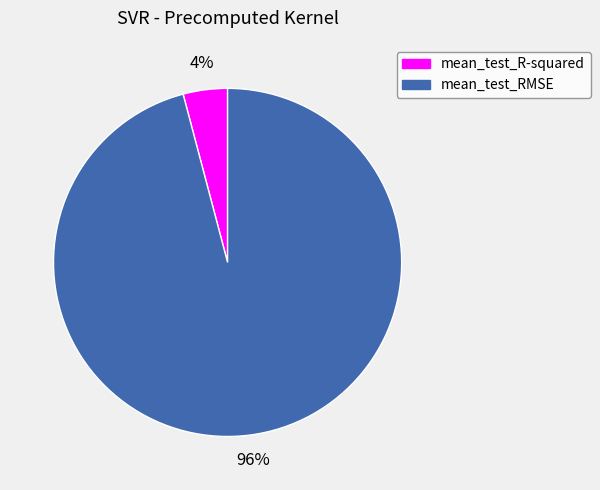

Do mean_test_R-squared and mean_test_RMSE together represent more than half of the pie?

Yes